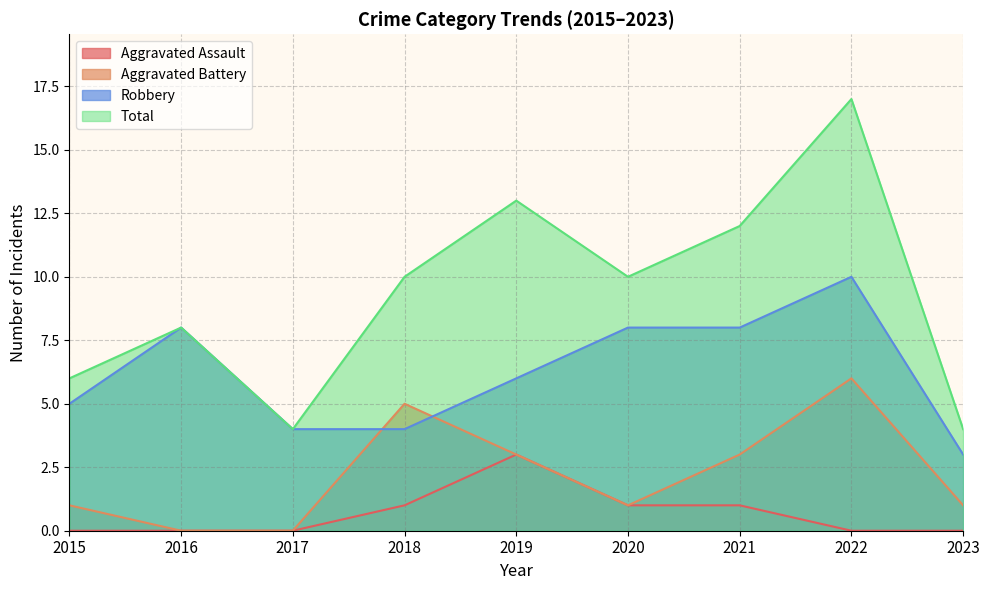

What is the value of the Robbery point at the 2nd from the left?

8